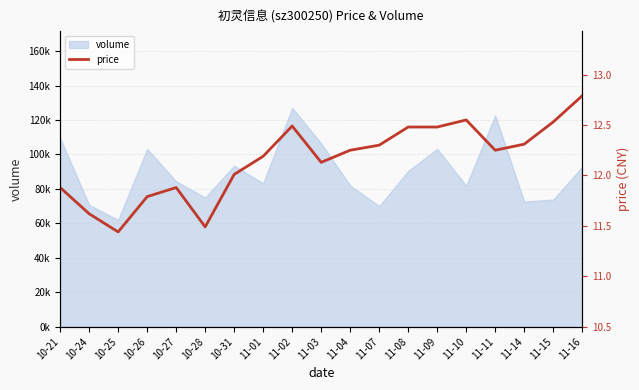

What is the change in value from 10-24 to 10-25?

-0.2